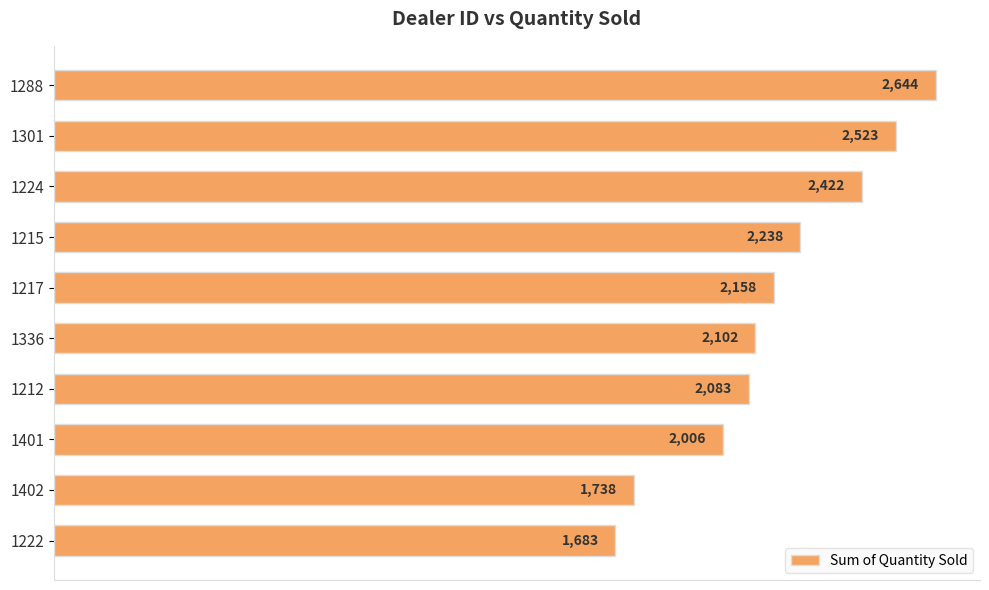

What is the minimum value shown in the chart?

1683